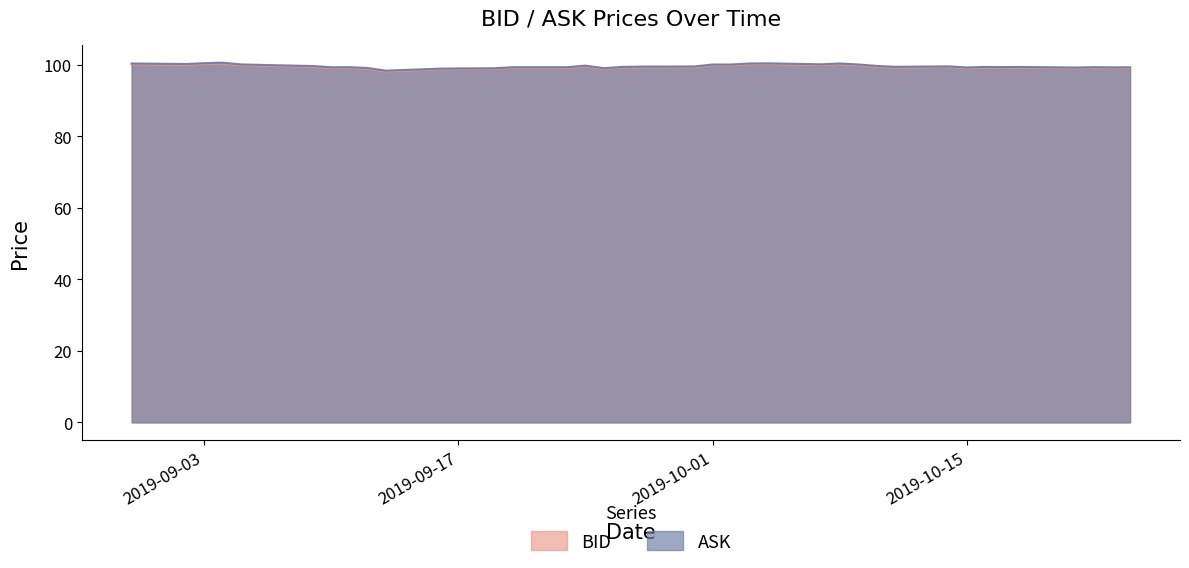

At which label does ASK first exceed 99?

2019-08-30